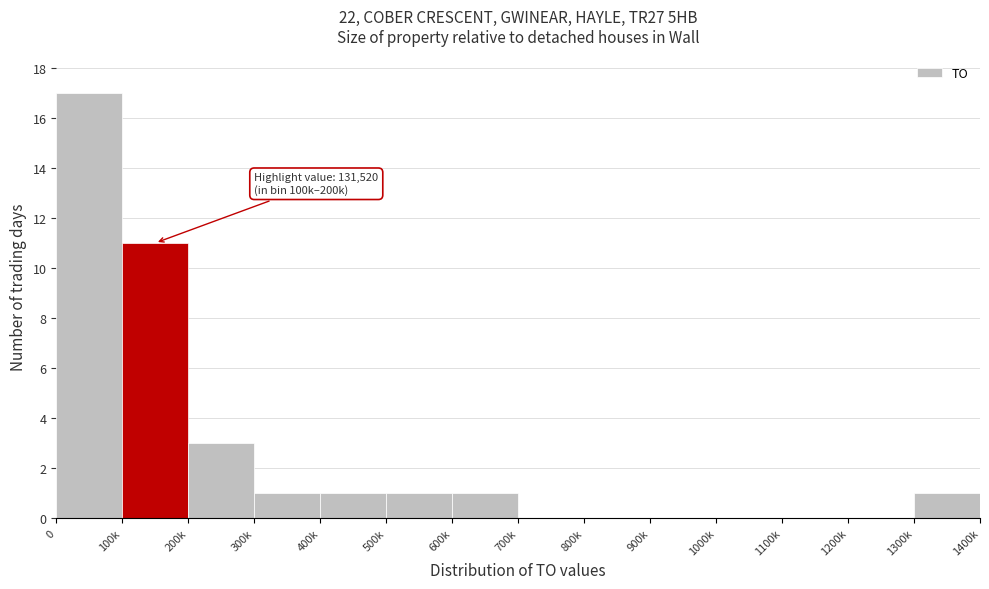

Reading left to right, what are all the values shown in this chart?

0=17	100k=11	200k=3	300k=1	400k=1	500k=1	600k=1	700k=0	800k=0	900k=0	1000k=0	1100k=0	1200k=0	1300k=1